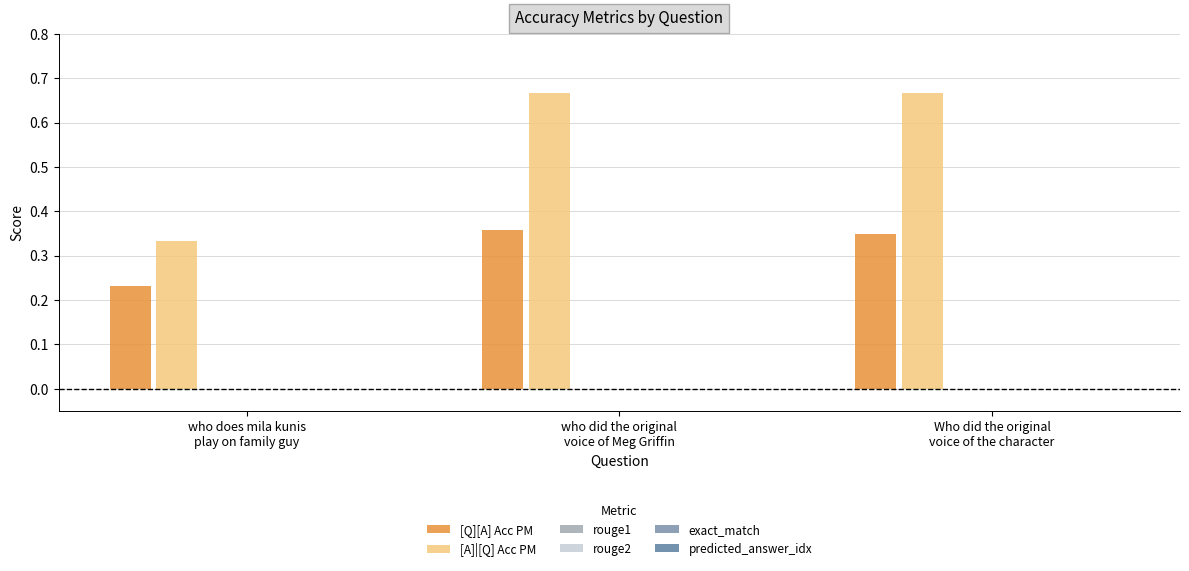

How many series are shown in this chart?

2